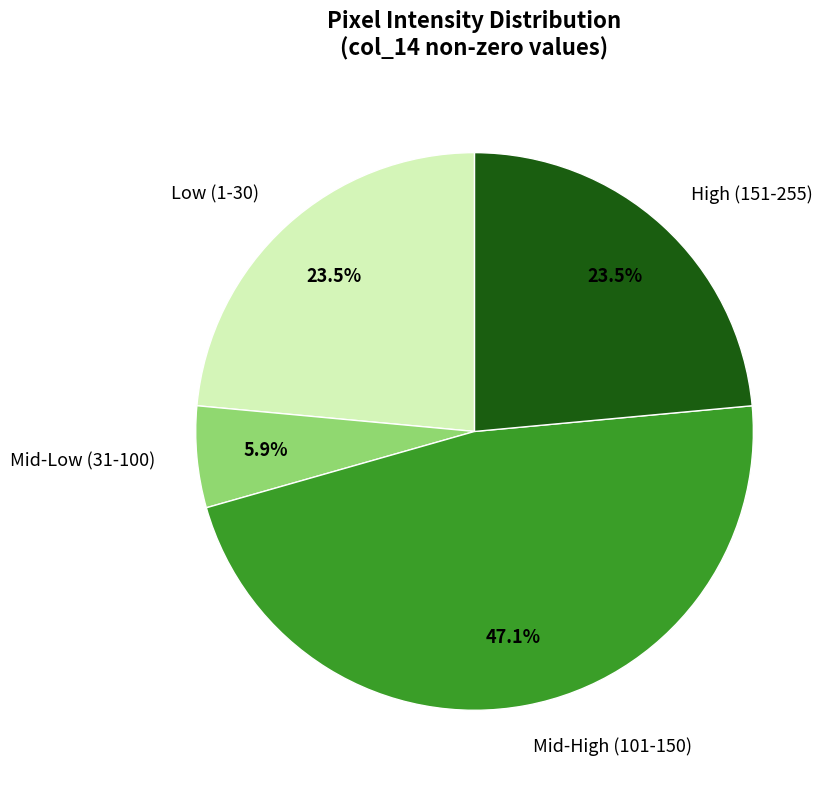

What is the total percentage of Low (1-30) and Mid-Low (31-100)?

29.4%